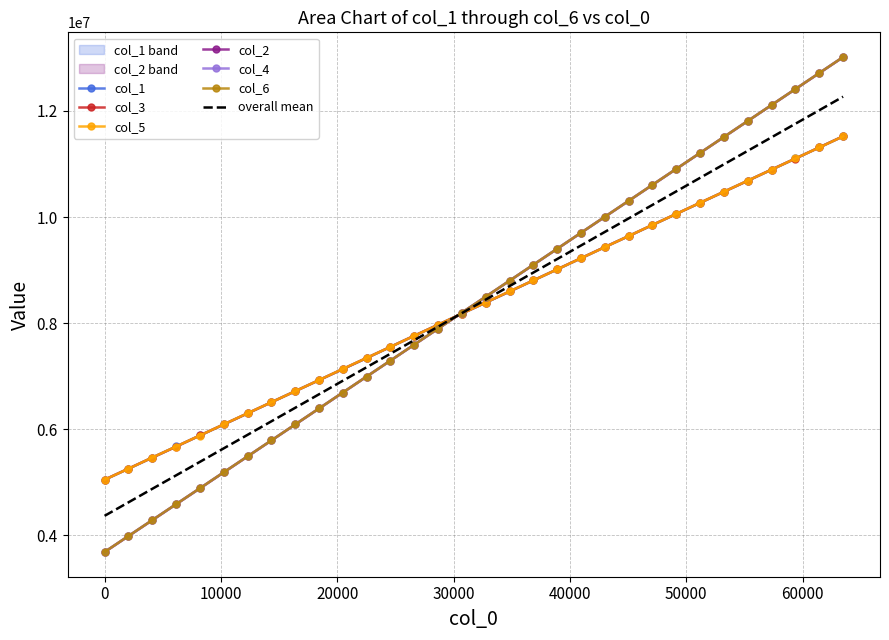

The col_6 series shows 6962869 at 10240. True or false?

False